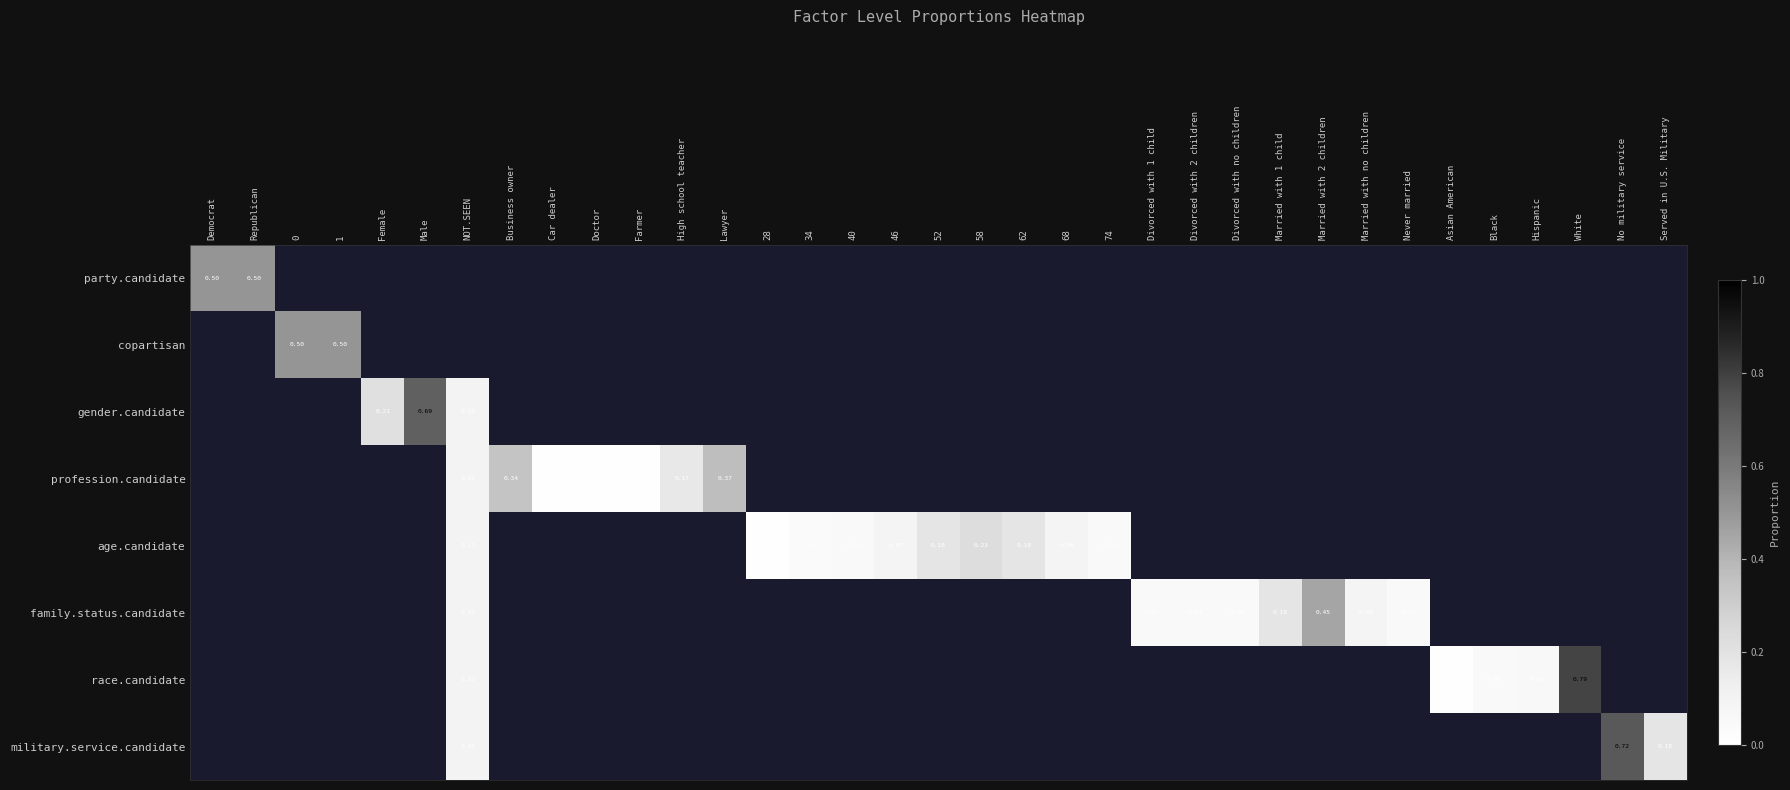

How many series are shown in this chart?

8